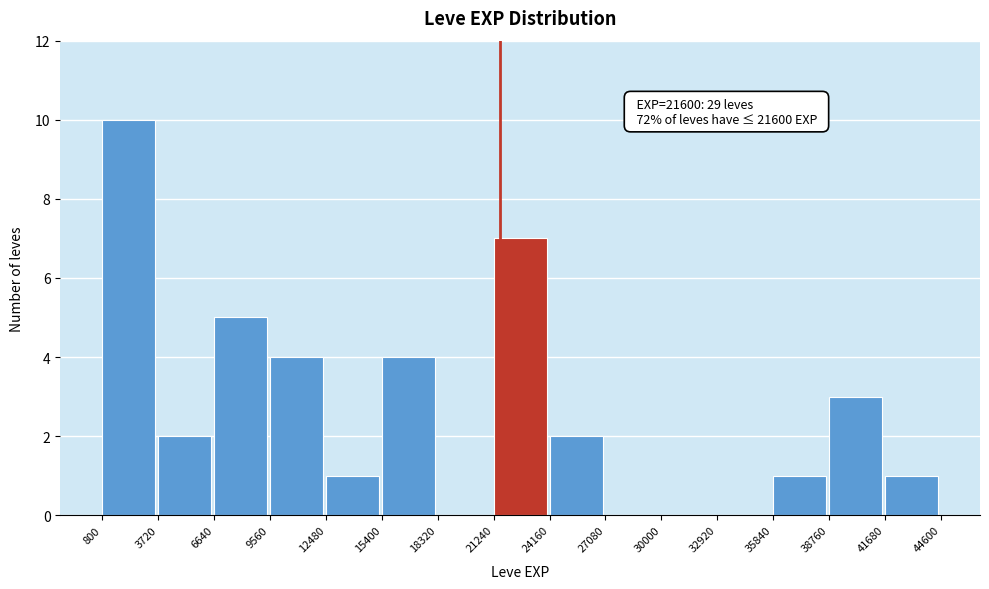

Over which range of the x-axis is the bar tallest?

800 to 3720